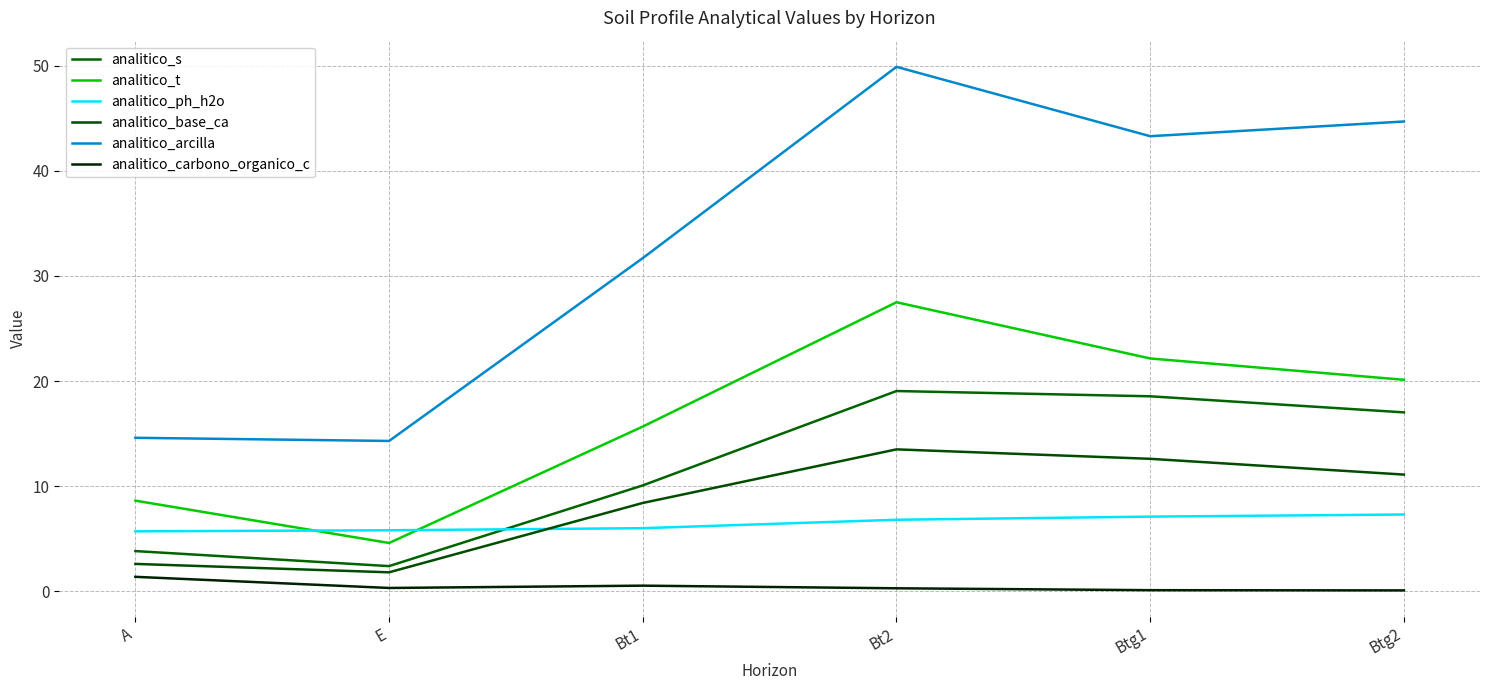

How many values in the analitico_arcilla series are below 43?

3